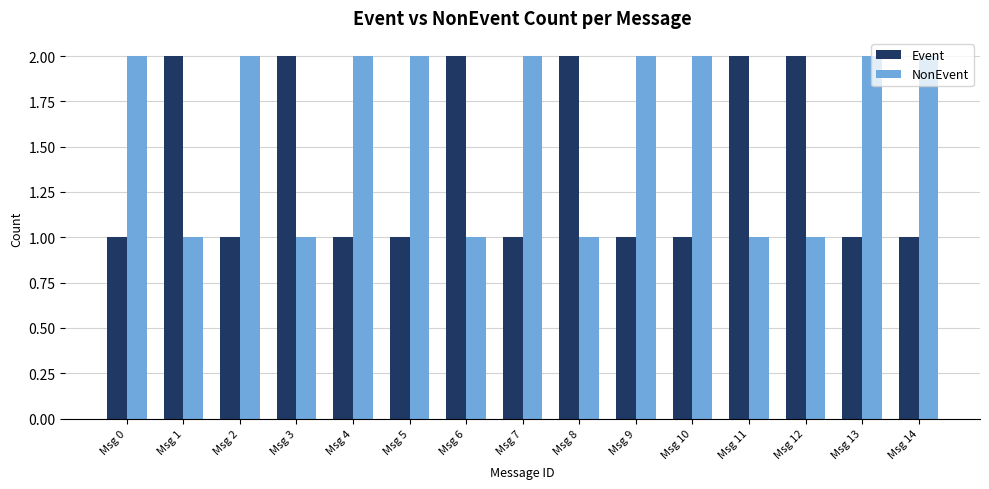

List the series in order of their overall mean, lowest first.

Event, NonEvent